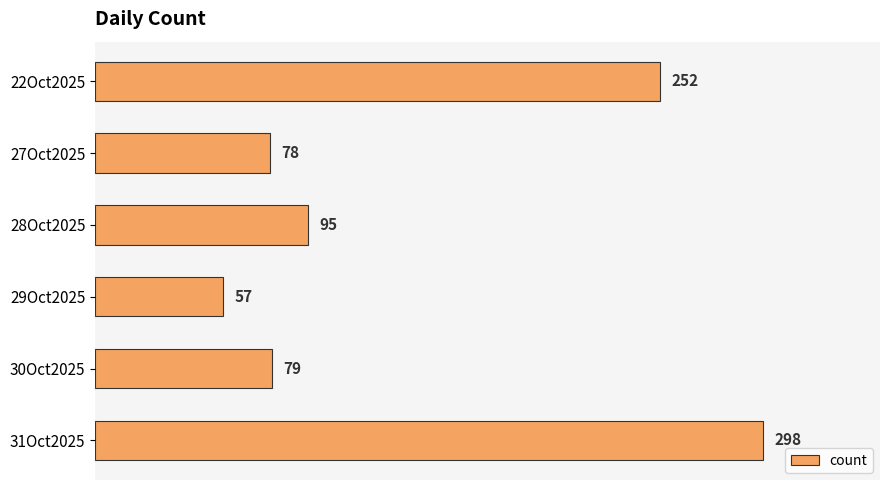

What is the smallest value displayed?

57